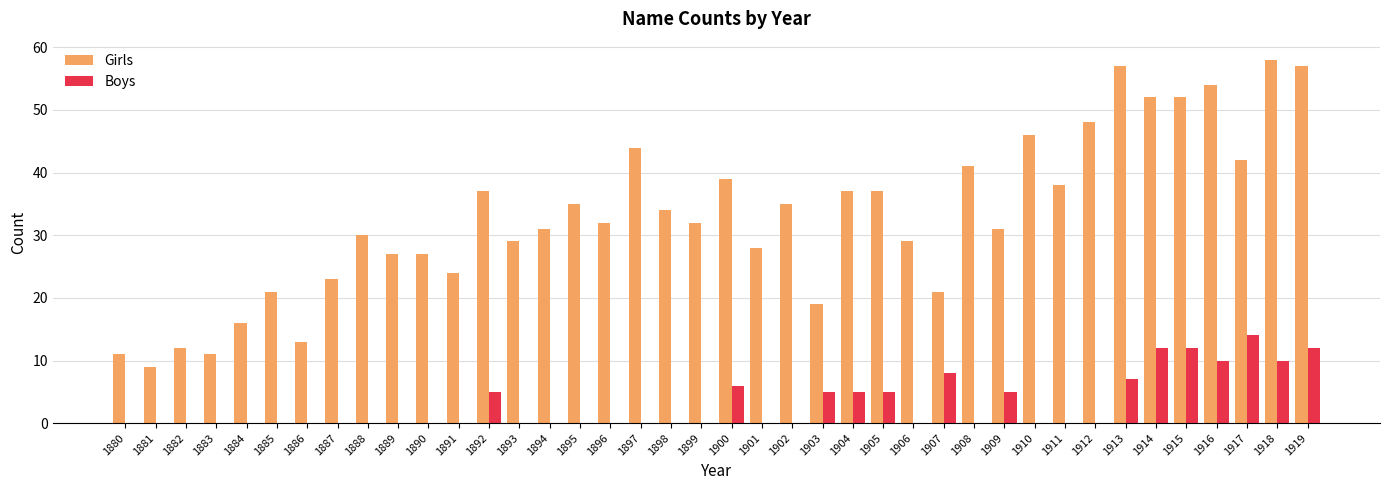

Is it true that Girls equals 16 at 1900?

False